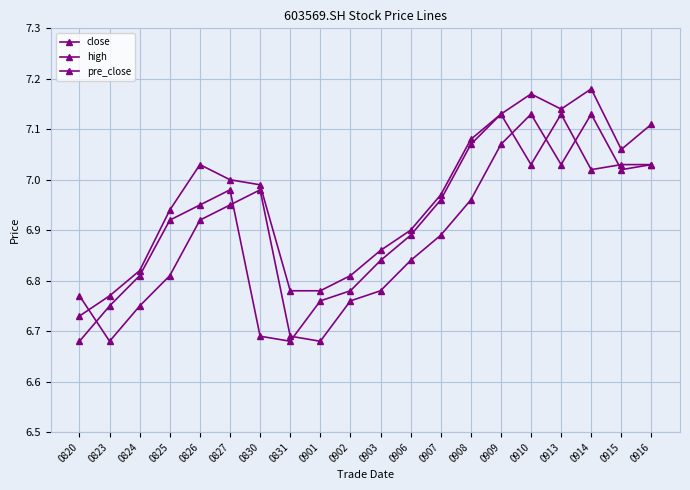

Rank the categories by high value from highest to lowest.

0914, 0910, 0913, 0909, 0916, 0908, 0915, 0826, 0827, 0830, 0907, 0825, 0906, 0903, 0824, 0902, 0831, 0901, 0823, 0820